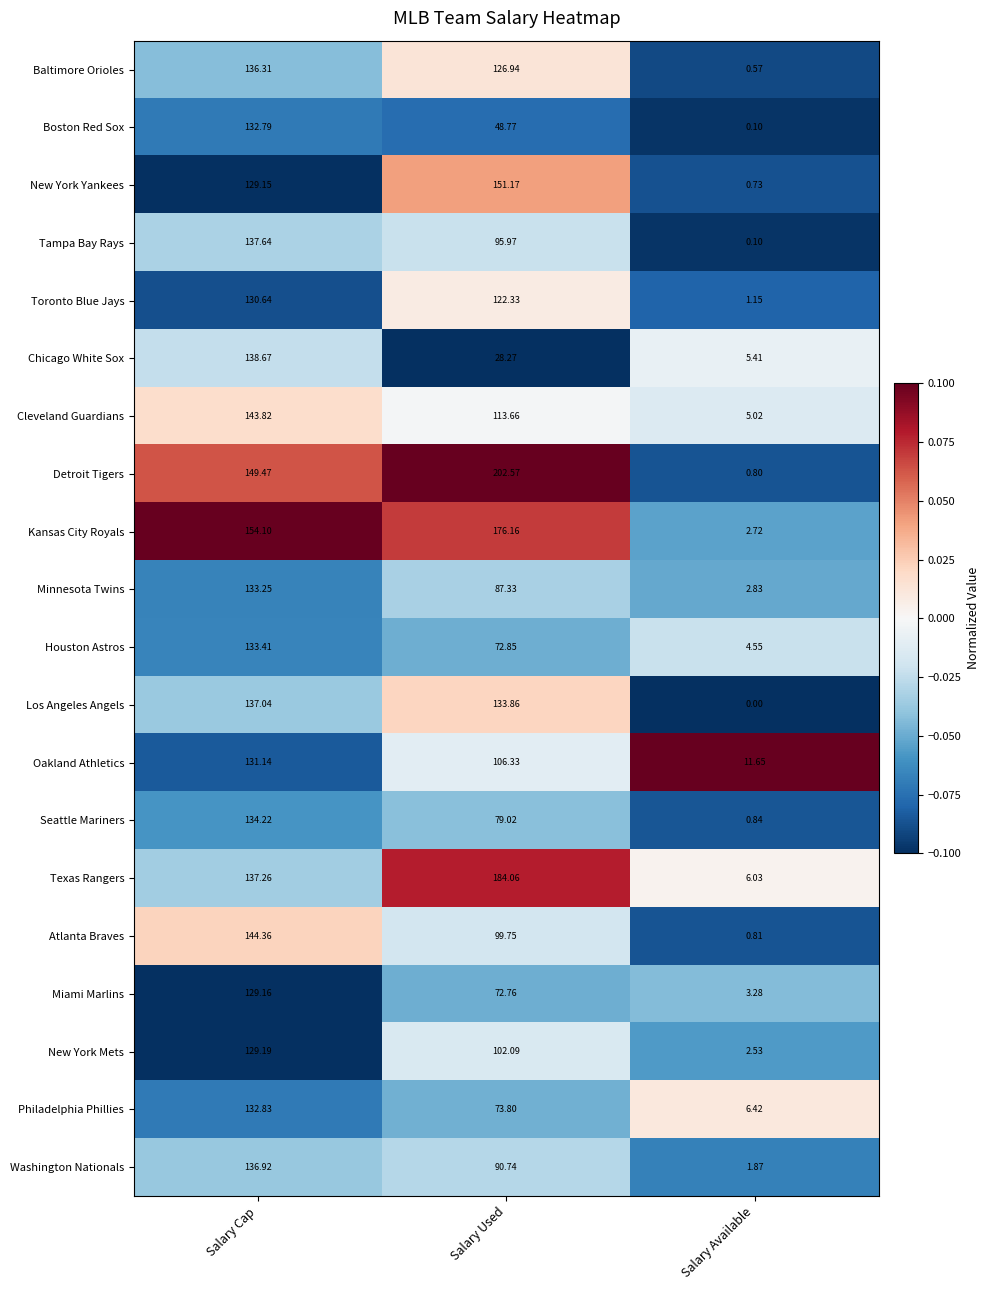

How many values in the Atlanta Braves series exceed 99?

2